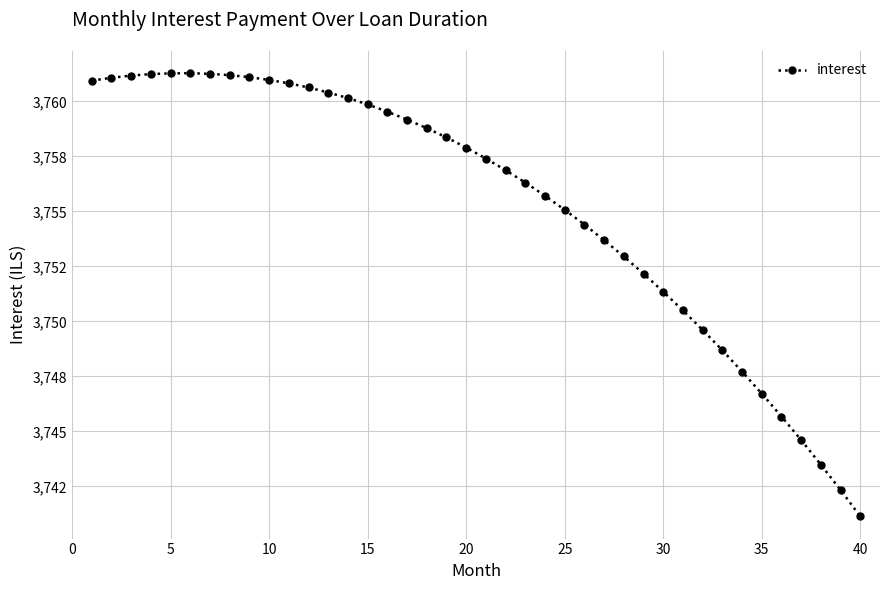

Does the chart have visible grid lines?

Yes